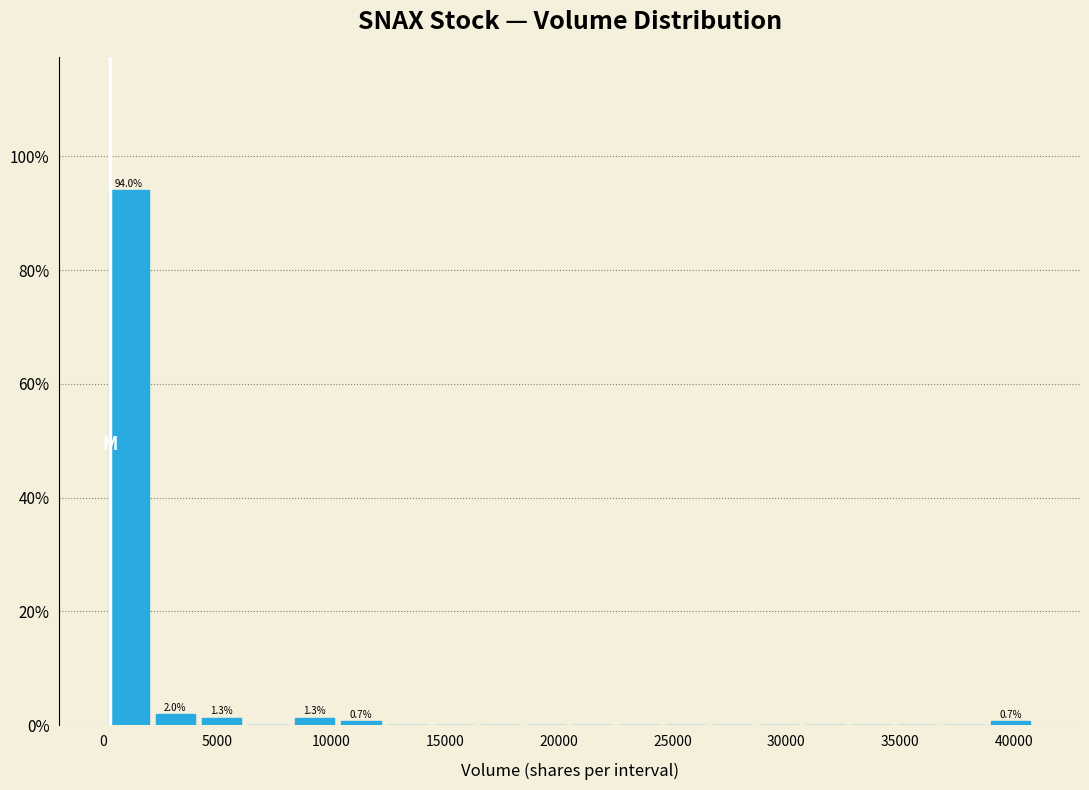

Which range on the x-axis has the tallest bar?

0 to 2000